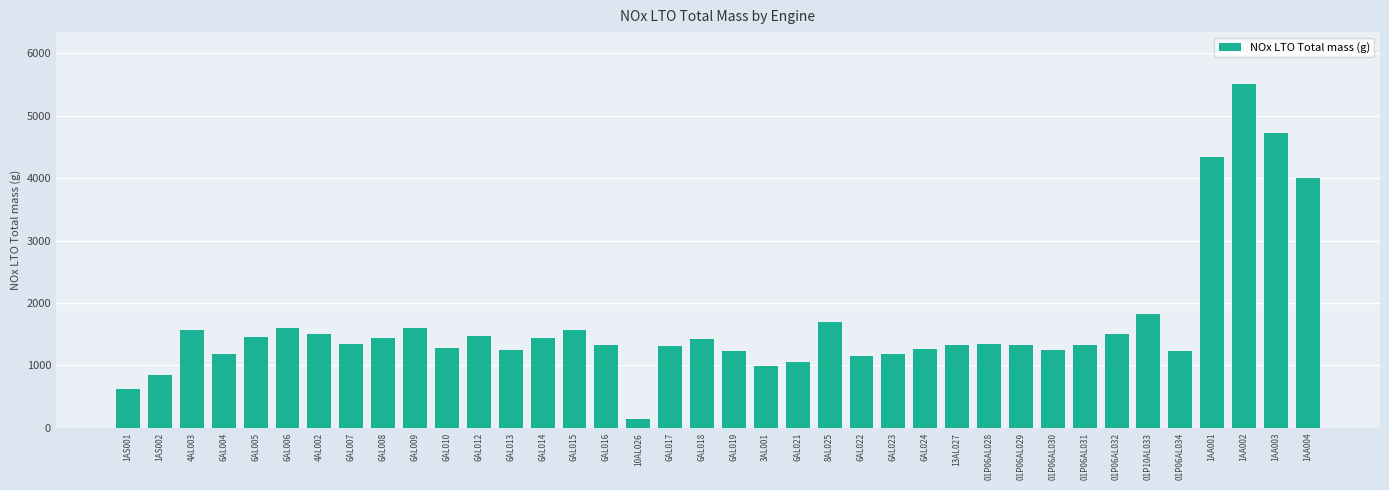

What is the value of the 1st bar from the left?

630